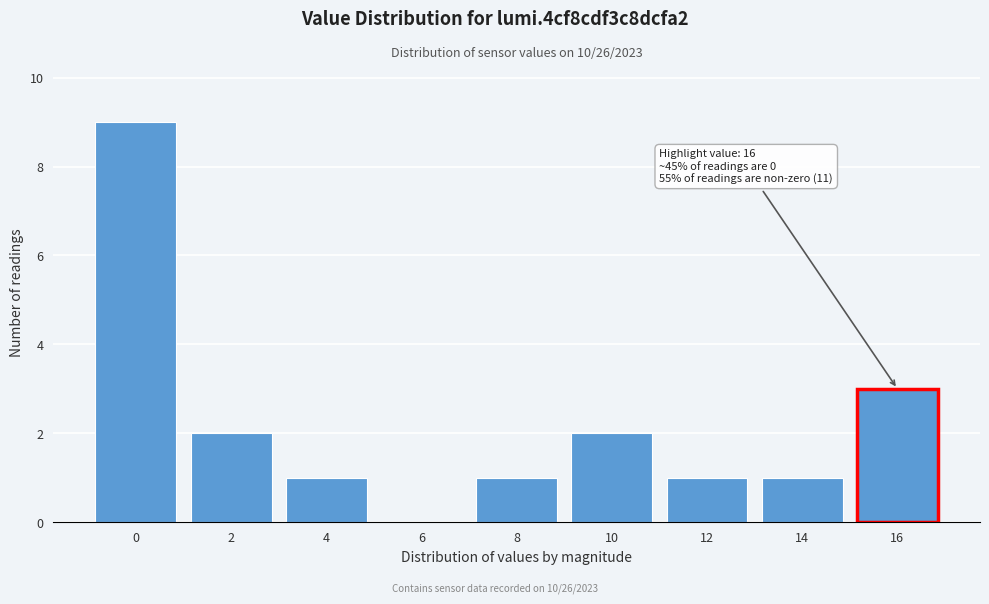

Reading left to right, extract all data points from this chart.

0=9	2=2	4=1	6=0	8=1	10=2	12=1	14=1	16=3